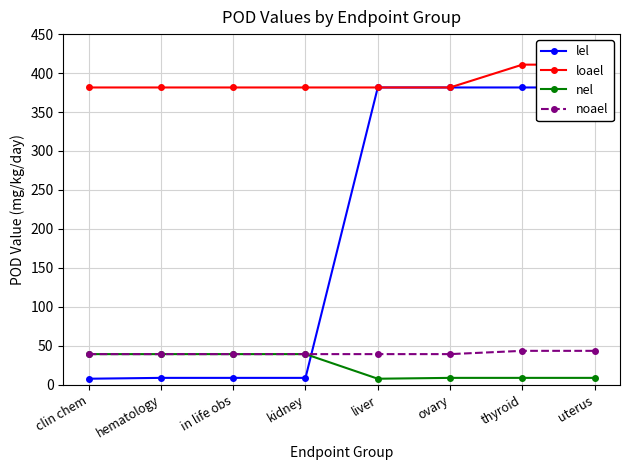

Where is the first local minimum for nel?

liver